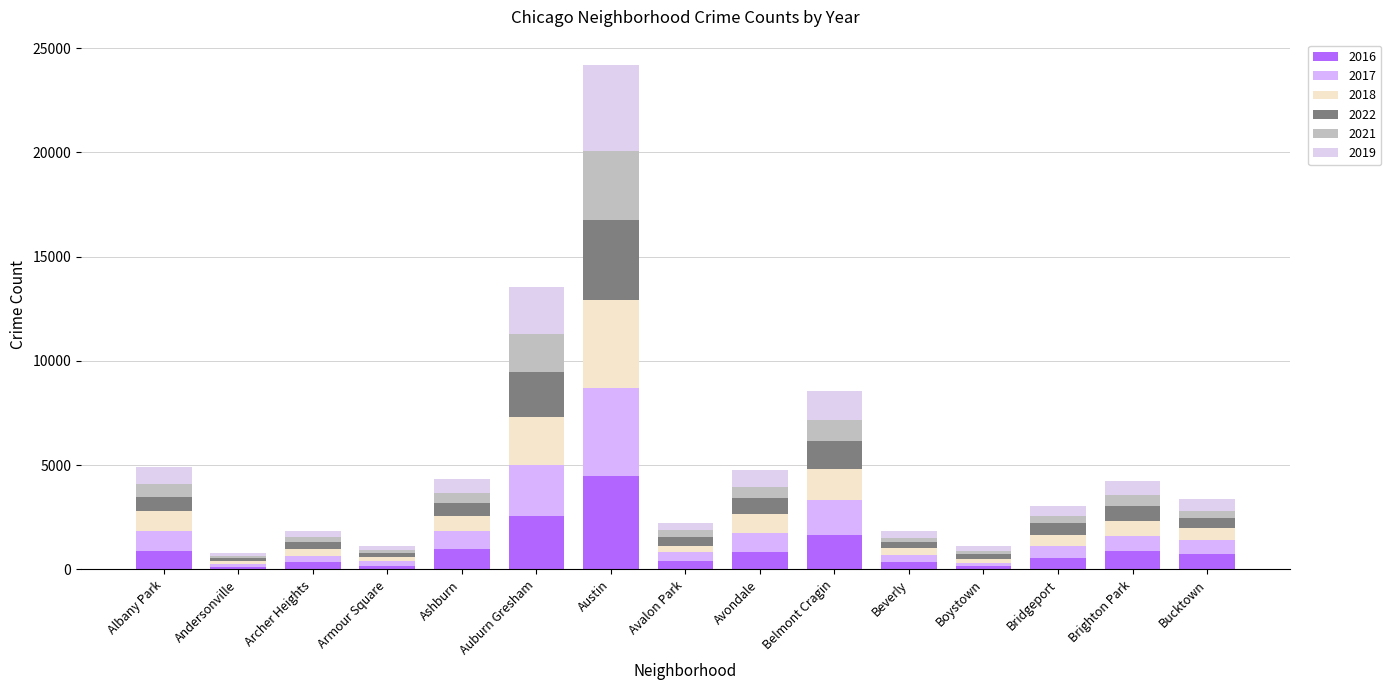

Is it true that 2022 equals 567 at Bridgeport?

True